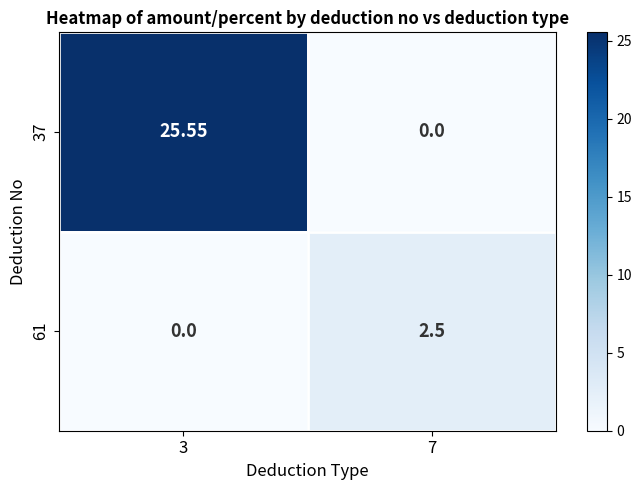

Rank the series by their maximum value, from highest to lowest.

37, 61